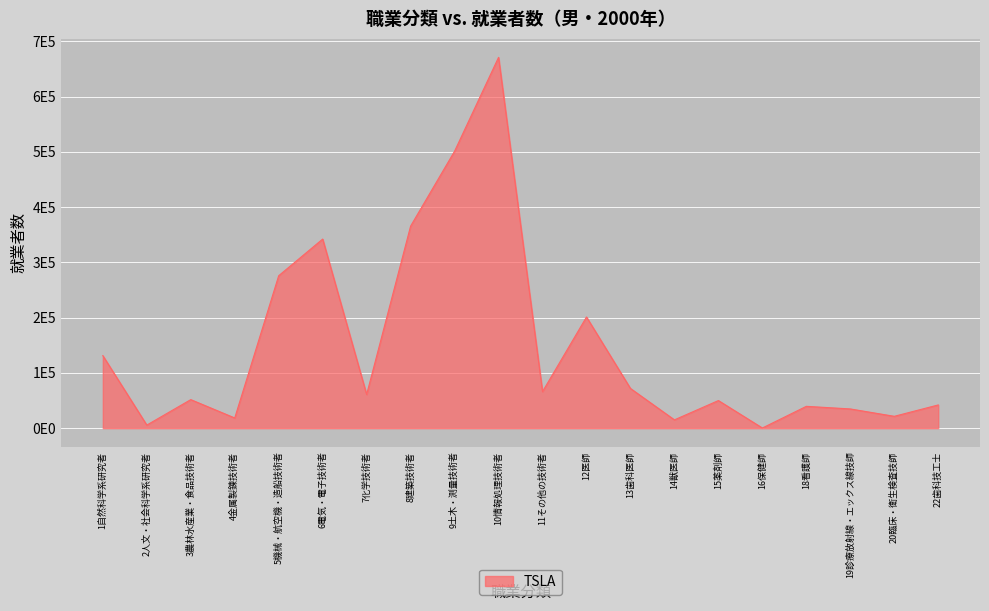

Does the chart have visible grid lines?

Yes